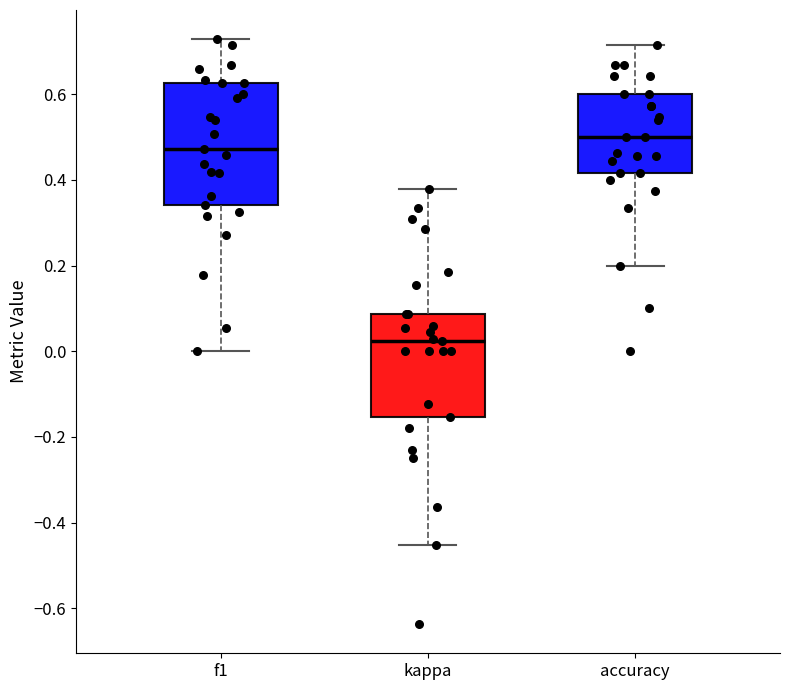

Where is the upper edge of the box for accuracy on the y-axis? The values are not printed on the chart, so give them approximately, as read against the axis.

0.60